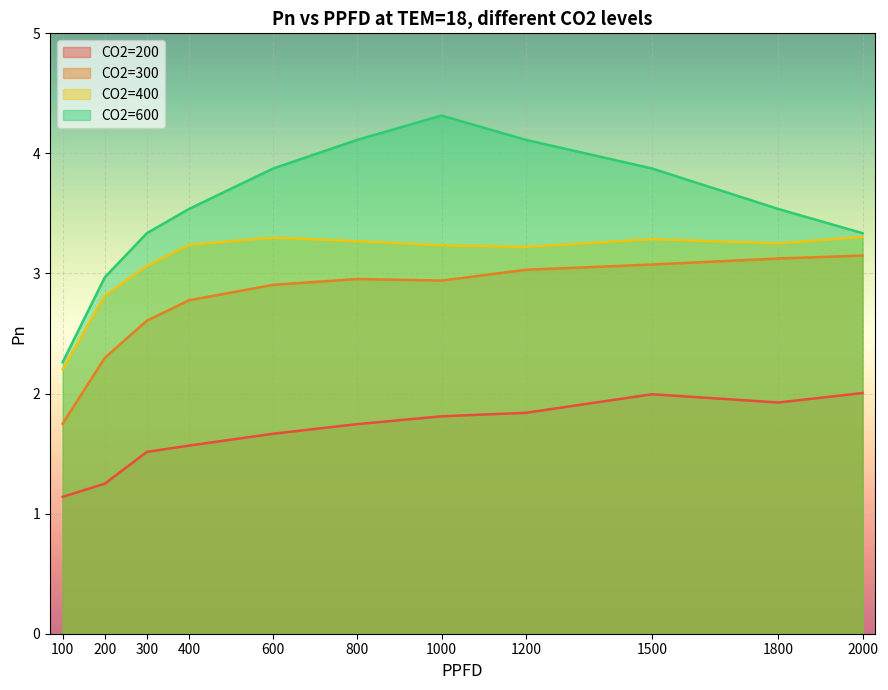

What is the minimum value shown in the chart?

1.1